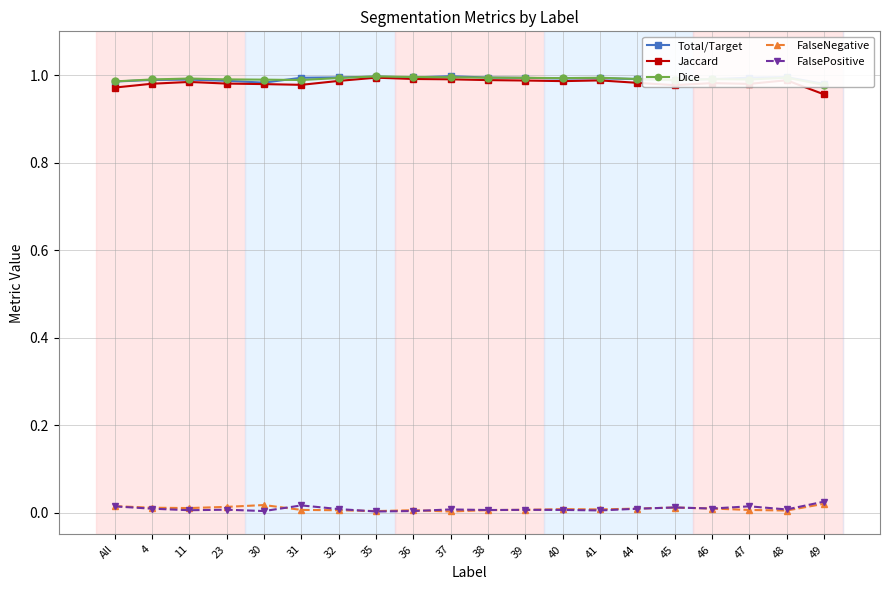

How many times do Dice and Total/Target cross each other?

5